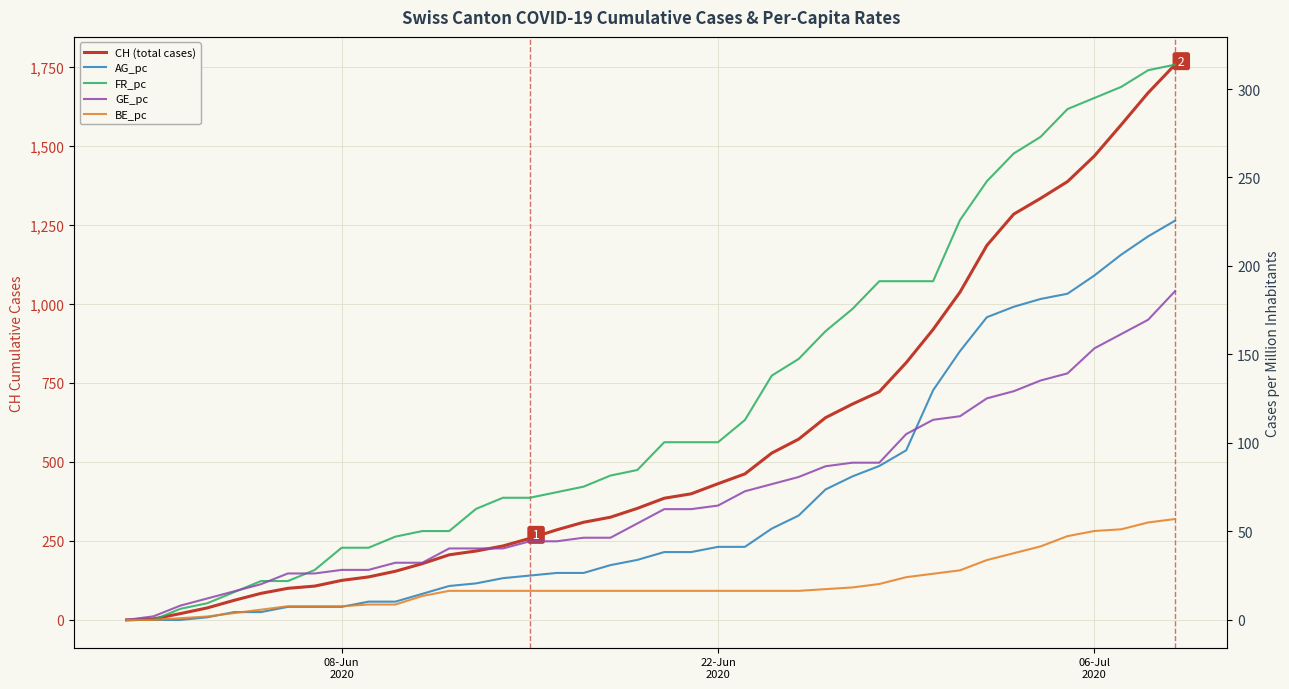

True or false: AG_pc has more than 1 interior local peaks.

False